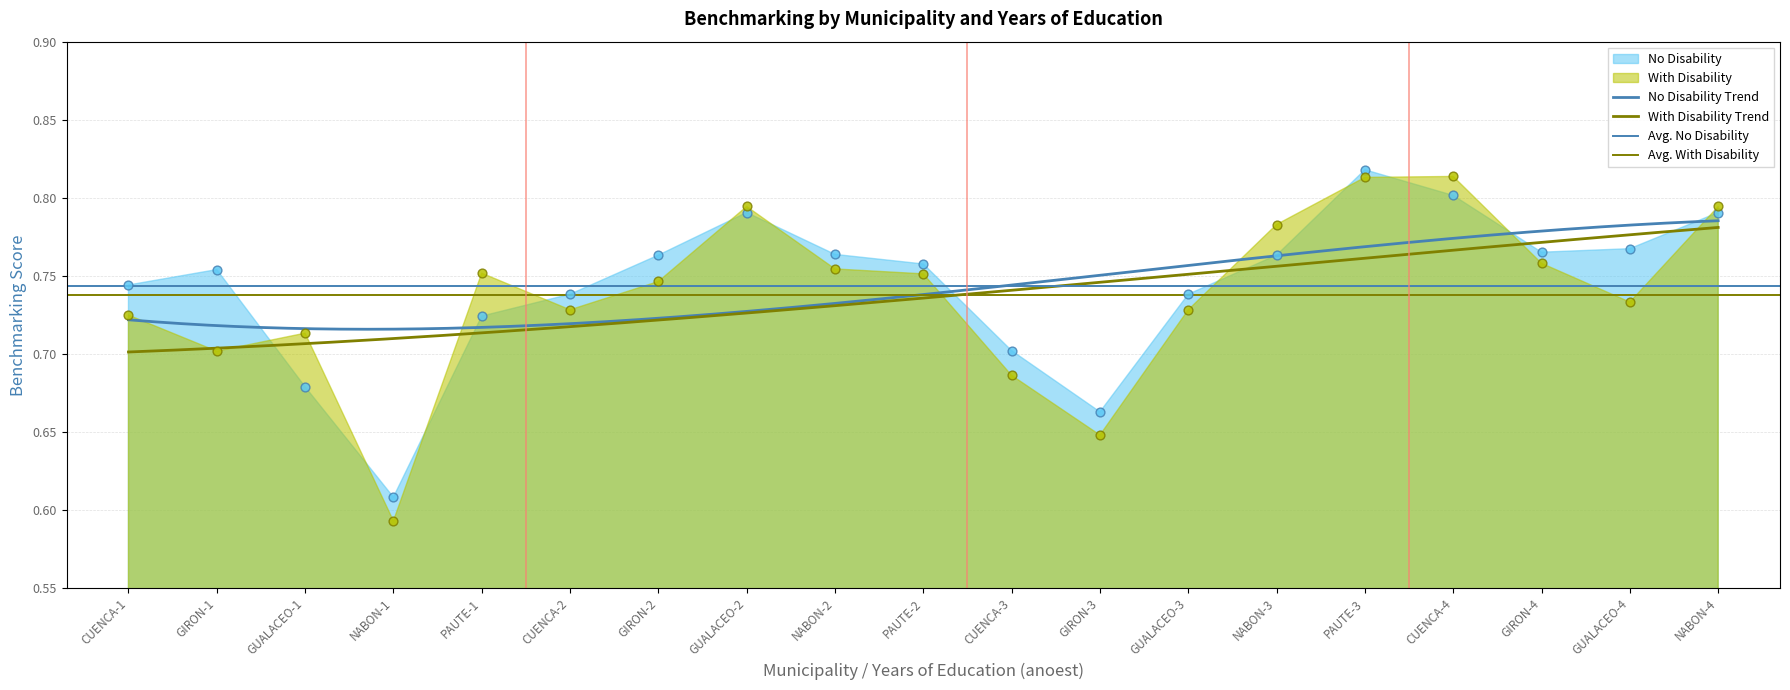

Is the value of With Disability at NABON-1 greater than the value of No Disability at PAUTE-3?

No